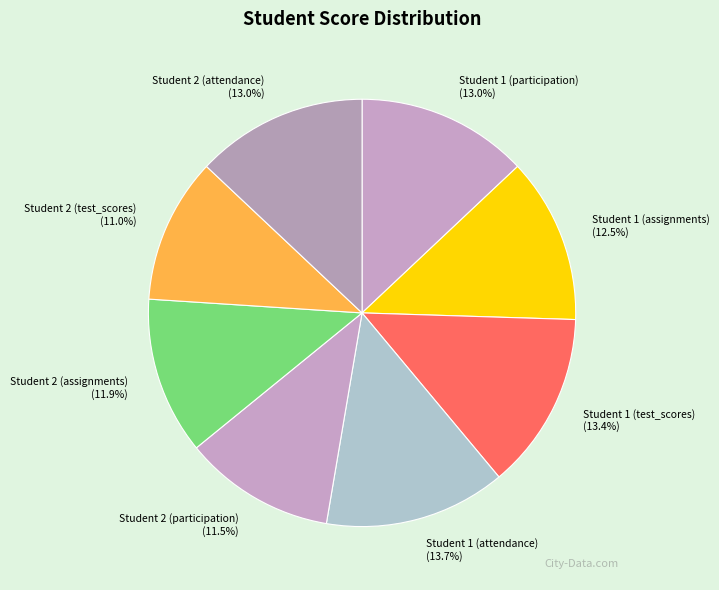

To the nearest percent, what is the difference between the largest and smallest slice percentages?

3%